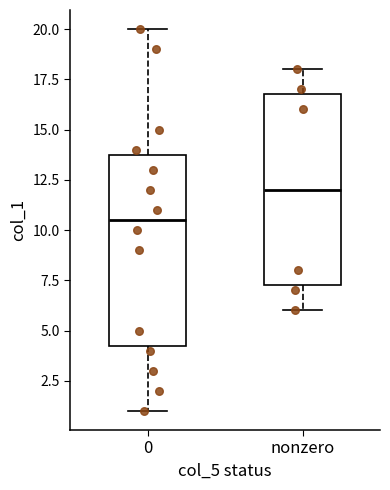

Where is the upper edge of the box for nonzero on the y-axis? The values are not printed on the chart, so give them approximately, as read against the axis.

17.0